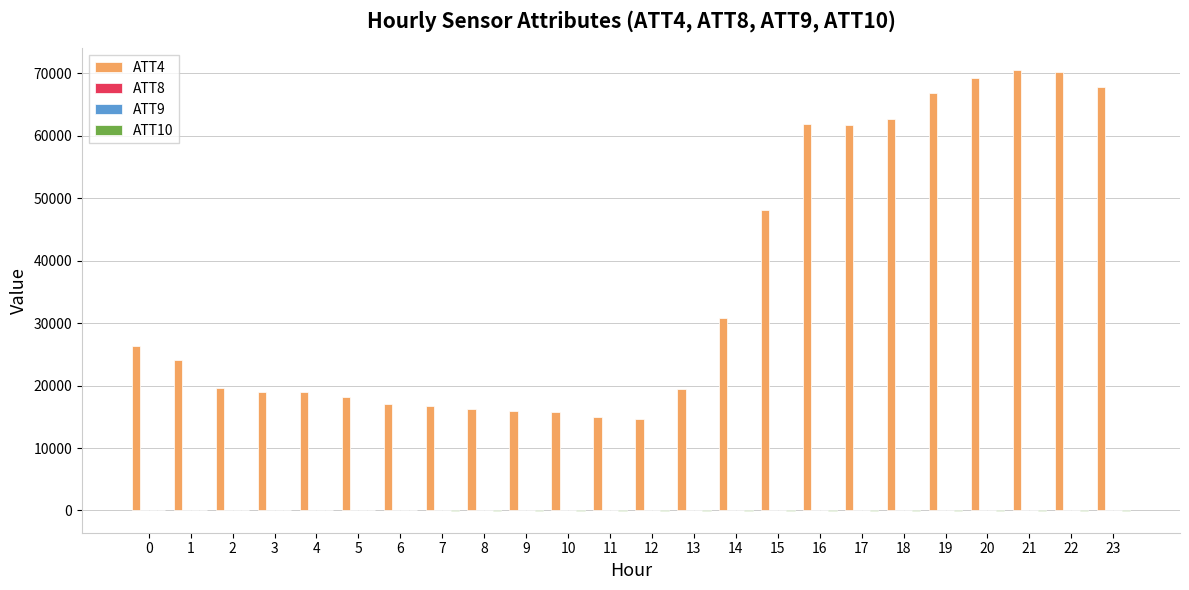

The value of ATT4 at 11 is 24621.3. True or false?

False